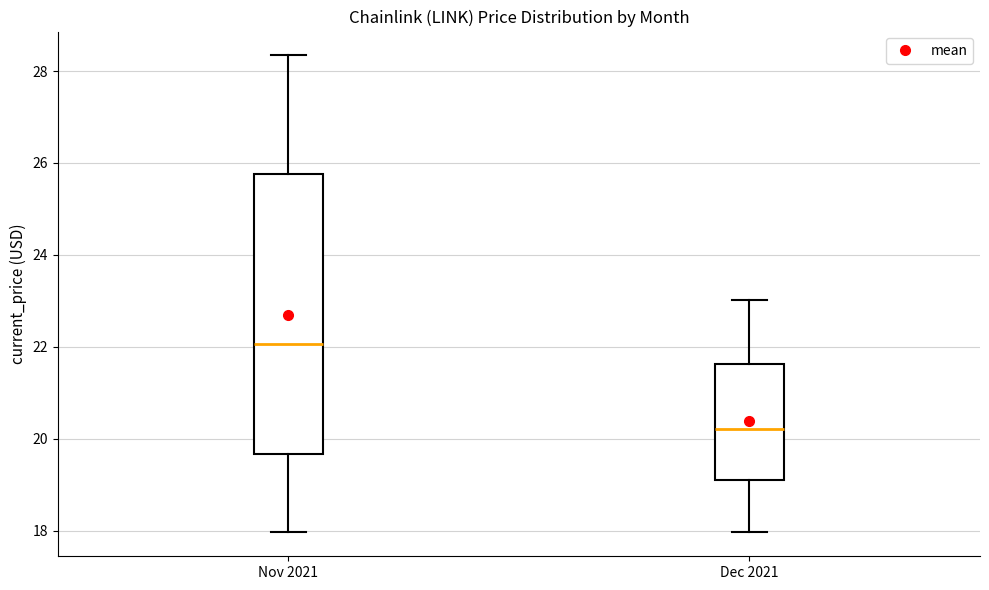

Comparing the boxes themselves (not the whiskers), which one is the tallest?

Nov 2021